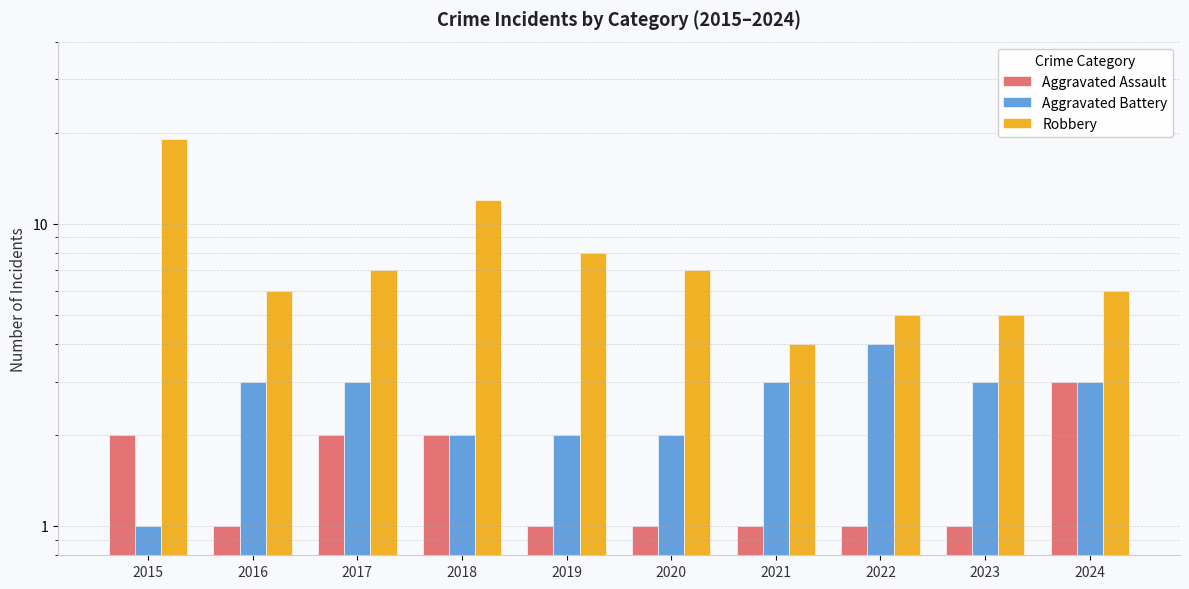

Which series has the largest total across all categories?

Robbery